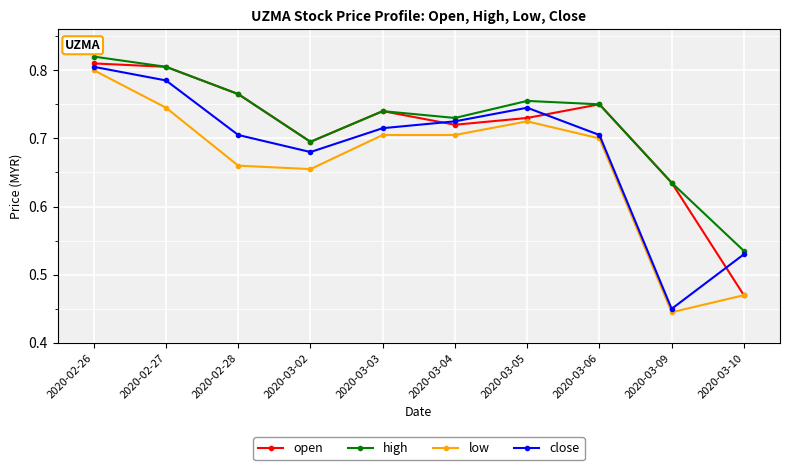

What is the difference between the close values at 2020-03-09 and 2020-03-03?

0.3